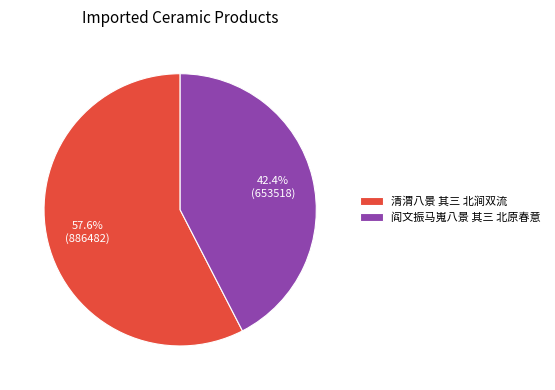

To the nearest percent, what is the difference between the 清渭八景 其三 北涧双流 and 阎文振马嵬八景 其三 北原春意 slice percentages?

15%